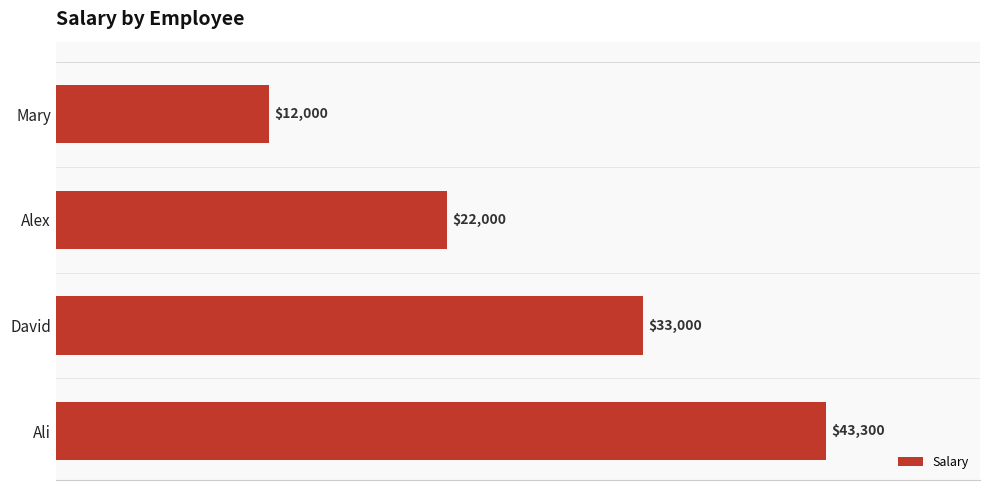

Rank the categories by value from lowest to highest.

Mary, Alex, David, Ali